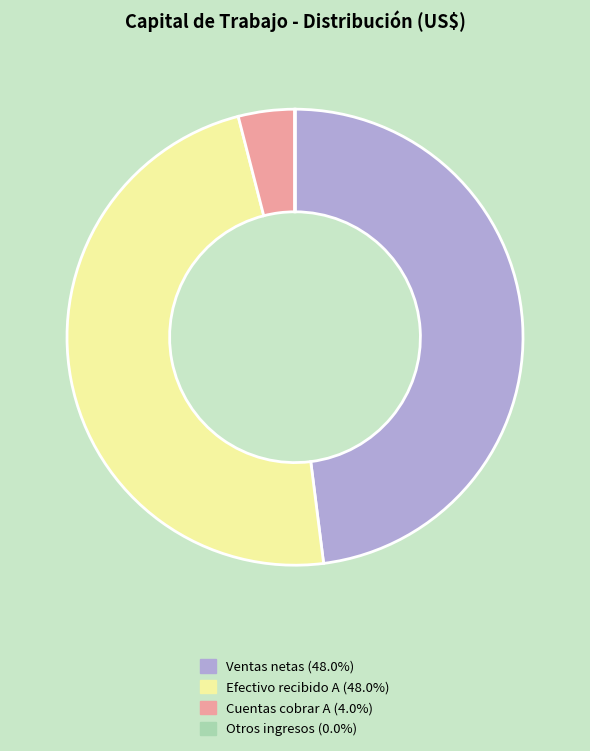

Is there a majority slice in this chart?

No